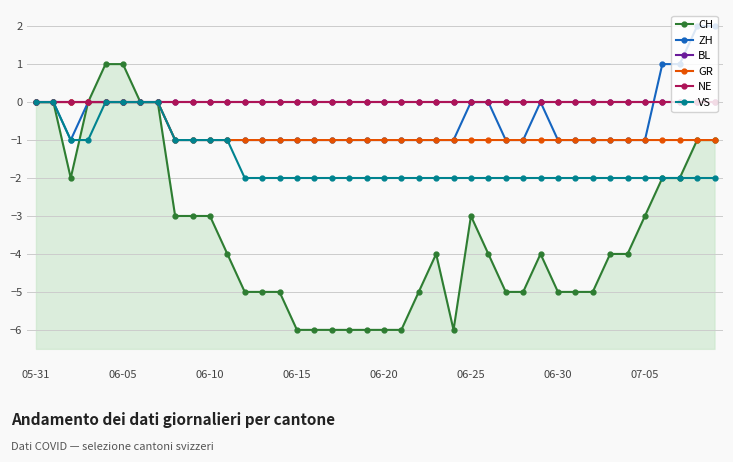

What position from the left is 9?

10